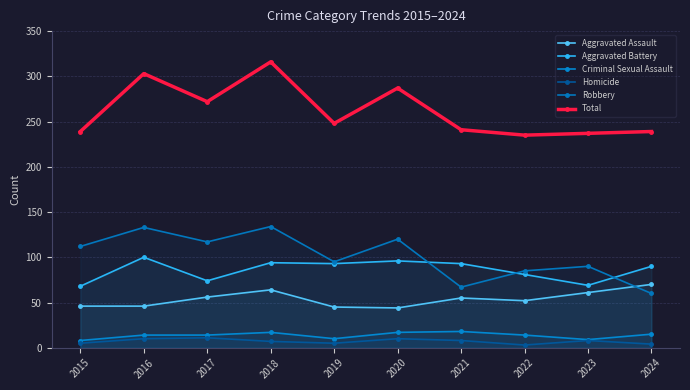

What are all the series names shown in the legend?

Aggravated Assault, Aggravated Battery, Criminal Sexual Assault, Homicide, Robbery, Total